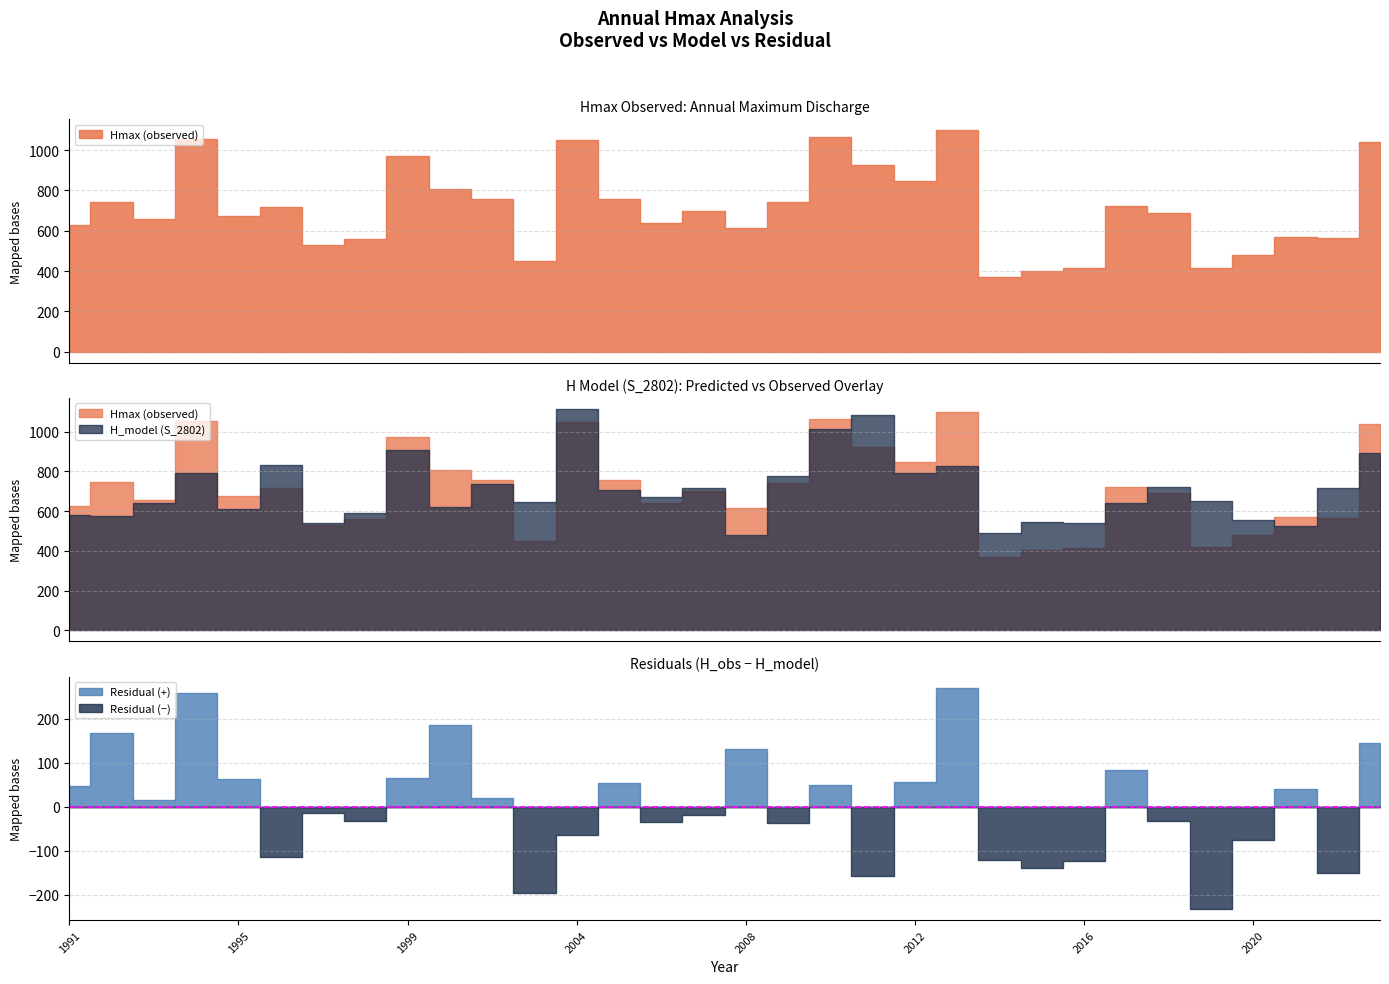

Reading right to left, transcribe all the data shown in this chart.

Hmax (observed): 2023=1038.0	2022=564.0	2021=568.0	2020=479.0	2019=417.0	2018=690.0	2017=723.0	2016=415.0	2015=403.0	2014=370.0	2013=1098.0	2012=846.0	2011=925.0	2010=1064.0	2009=741.0	2008=614.0	2007=699.0	2006=639.0	2005=759.0	2004=1049.0	2003=448.0	2001=758.0	2000=808.0	1999=971.0	1998=559.0	1997=529.0	1996=717.0	1995=674.0	1994=1054.0	1993=657.0	1992=745.0	1991=628.0
H_model (S_2802): 2023=892.0	2022=715.8	2021=527.0	2020=555.0	2019=649.8	2018=721.6	2017=639.1	2016=539.2	2015=543.3	2014=492.3	2013=826.5	2012=790.6	2011=1083.6	2010=1015.0	2009=777.2	2008=481.2	2007=717.3	2006=672.8	2005=704.4	2004=1113.7	2003=643.9	2001=737.3	2000=621.7	1999=905.1	1998=591.8	1997=542.5	1996=831.2	1995=609.6	1994=794.0	1993=642.5	1992=577.1	1991=581.4
Residual (H-Hm): 2023=146.0	2022=-151.8	2021=41.0	2020=-76.0	2019=-232.8	2018=-31.6	2017=83.9	2016=-124.2	2015=-140.3	2014=-122.3	2013=271.5	2012=55.4	2011=-158.6	2010=49.0	2009=-36.2	2008=132.8	2007=-18.3	2006=-33.8	2005=54.6	2004=-64.7	2003=-195.9	2001=20.7	2000=186.3	1999=65.9	1998=-32.8	1997=-13.5	1996=-114.2	1995=64.4	1994=260.0	1993=14.5	1992=167.9	1991=46.6